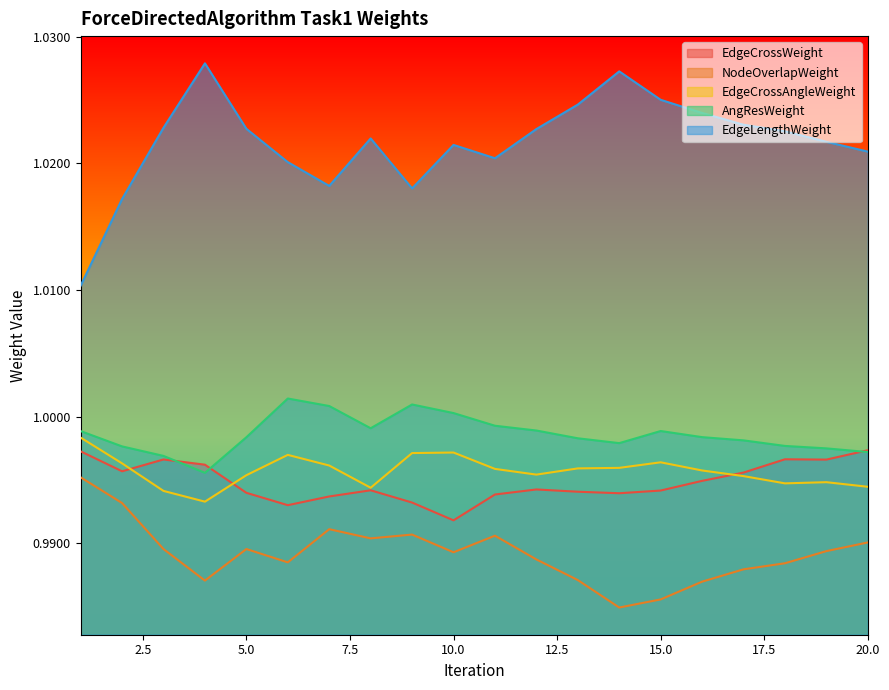

What is the total value across all series at 14?

5.0